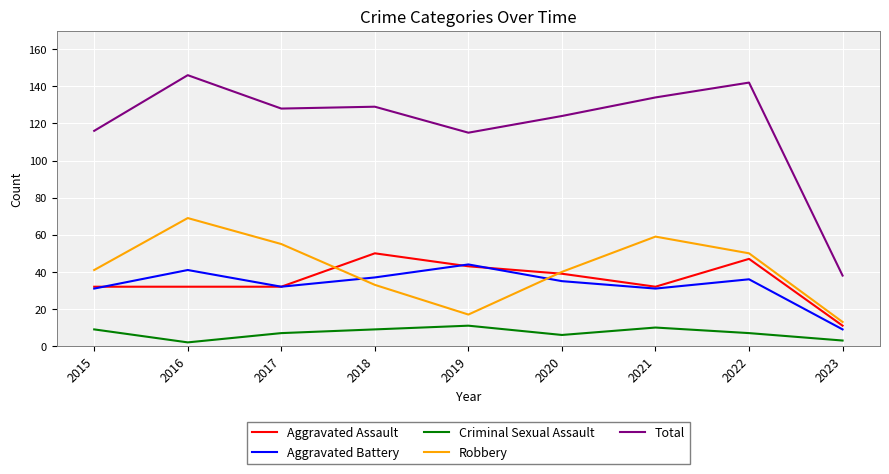

In Aggravated Battery, how many points are higher than both neighbors (excluding endpoints)?

3